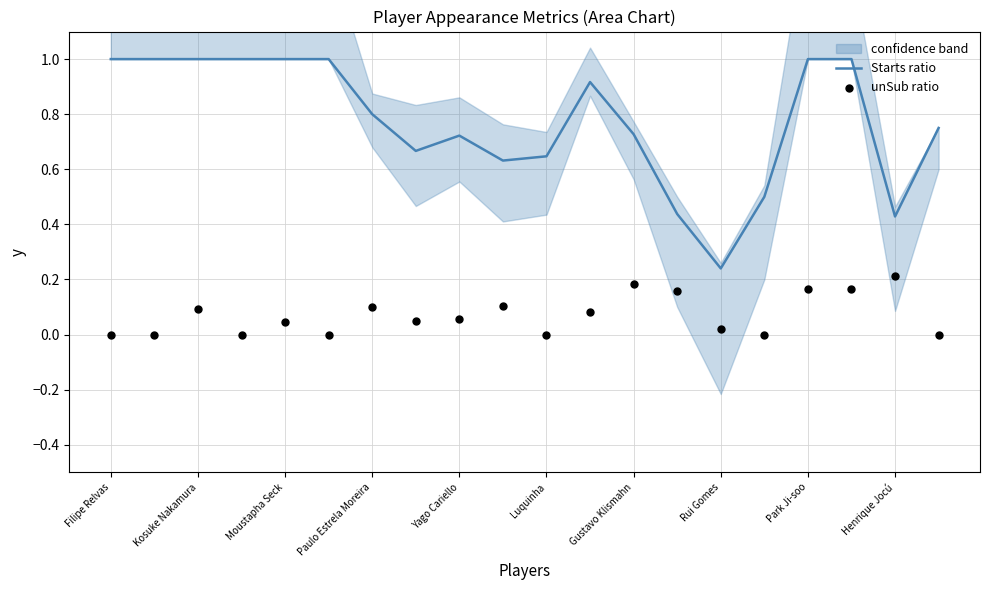

Which series has the largest total across all categories?

Starts ratio